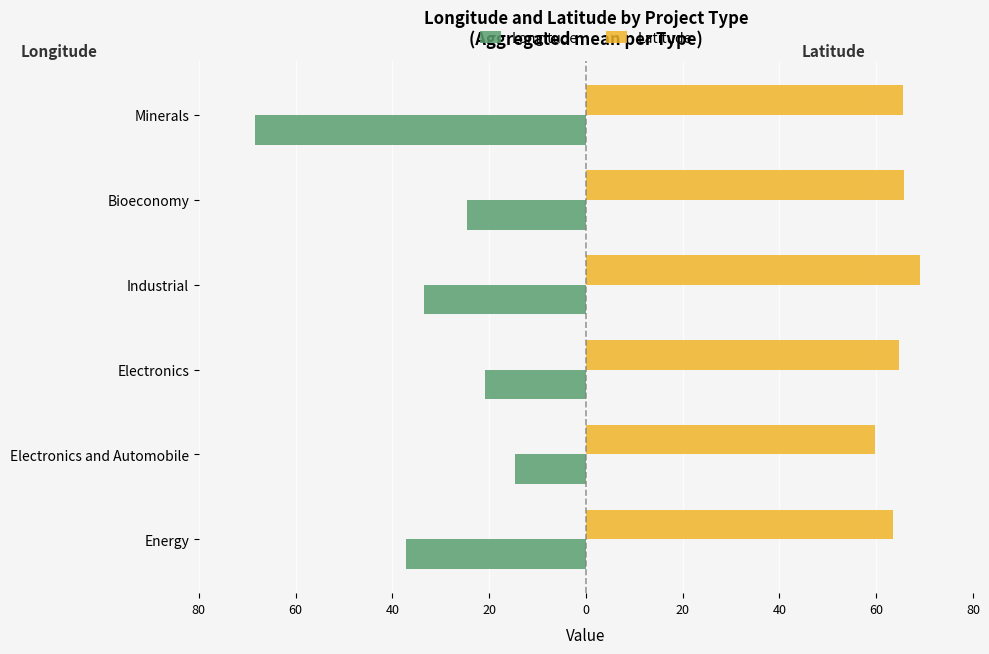

What are all the series names shown in the legend?

Longitude, Latitude